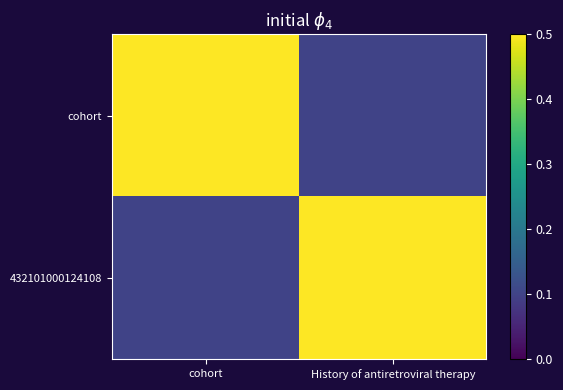

Rank the series at History of antiretroviral therapy from lowest to highest value.

cohort, 432101000124108